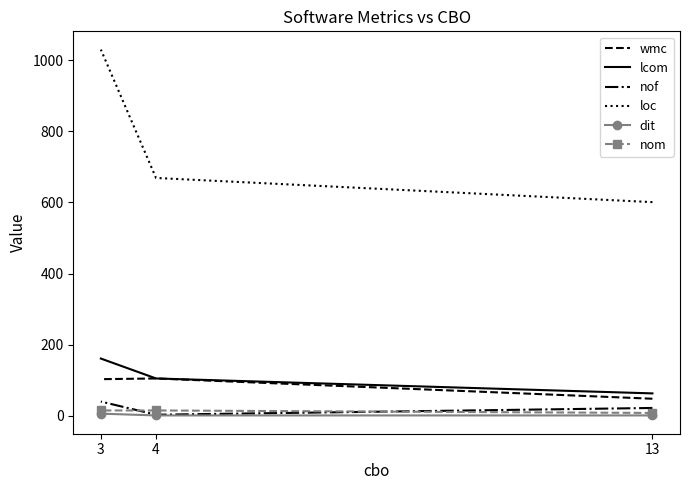

What is the difference between the highest and lowest values at 13?

600